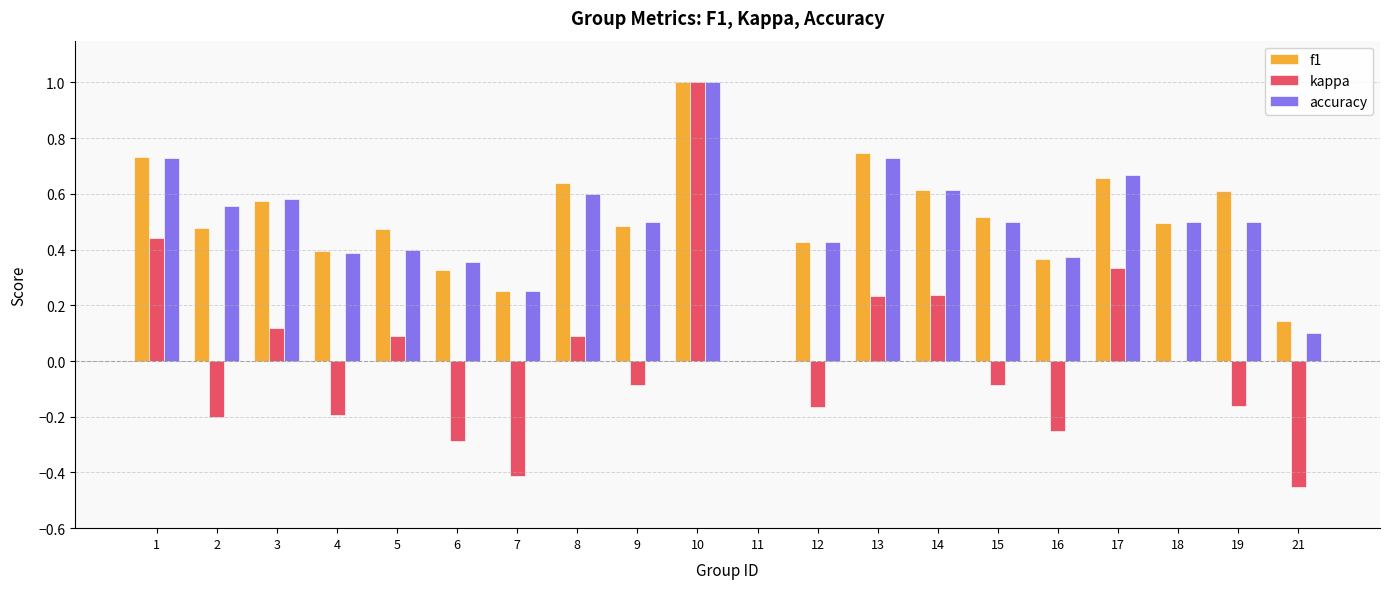

At which category is the sum across all series the highest?

10